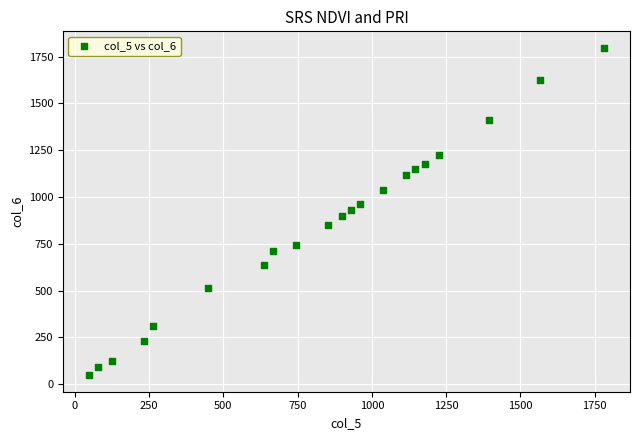

What is the range of X values (max minus min)?

1736.0